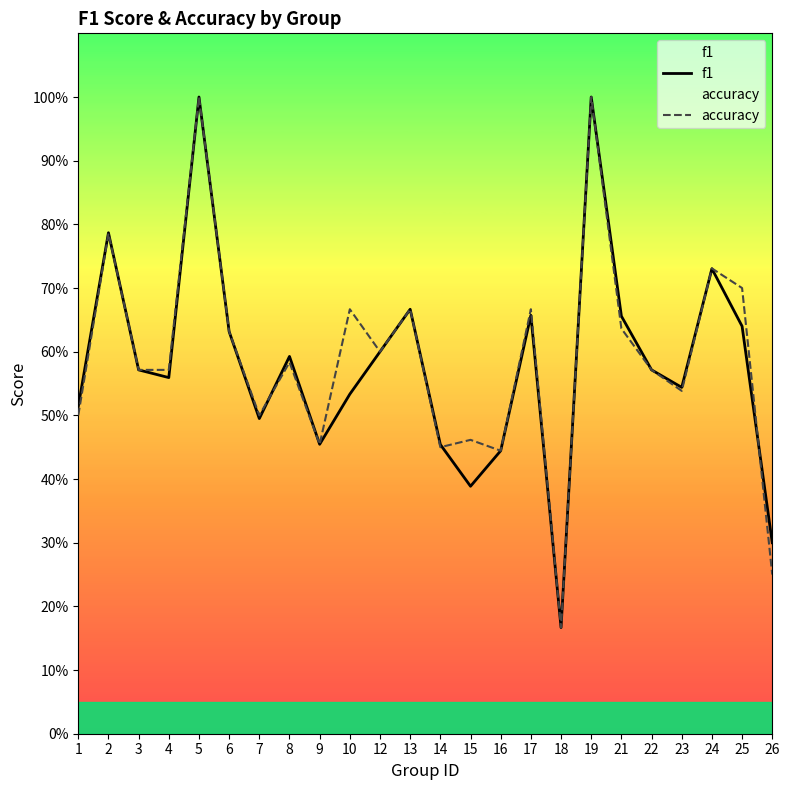

Reading left to right, transcribe all the data shown in this chart.

f1: 0.5	0.8	0.6	0.6	1.0	0.6	0.5	0.6	0.5	0.5	0.6	0.7	0.5	0.4	0.4	0.7	0.2	1.0	0.7	0.6	0.5	0.7	0.6	0.3
accuracy: 0.5	0.8	0.6	0.6	1.0	0.6	0.5	0.6	0.5	0.7	0.6	0.7	0.5	0.5	0.4	0.7	0.2	1.0	0.6	0.6	0.5	0.7	0.7	0.2